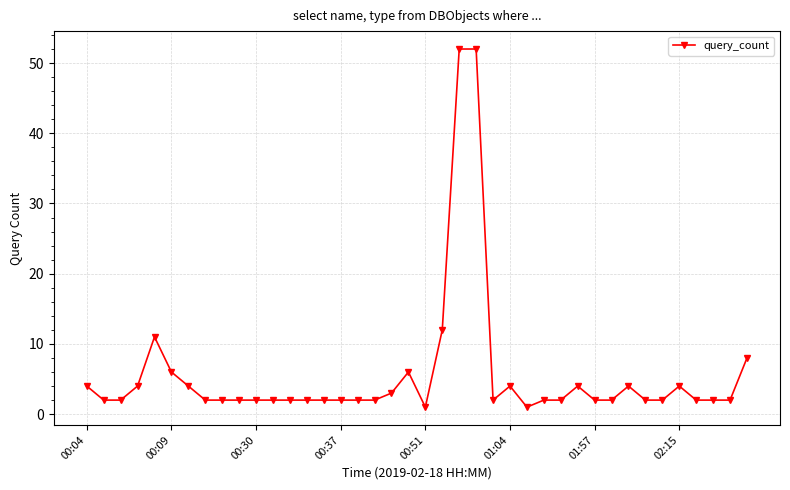

What is the maximum value shown in the chart?

52